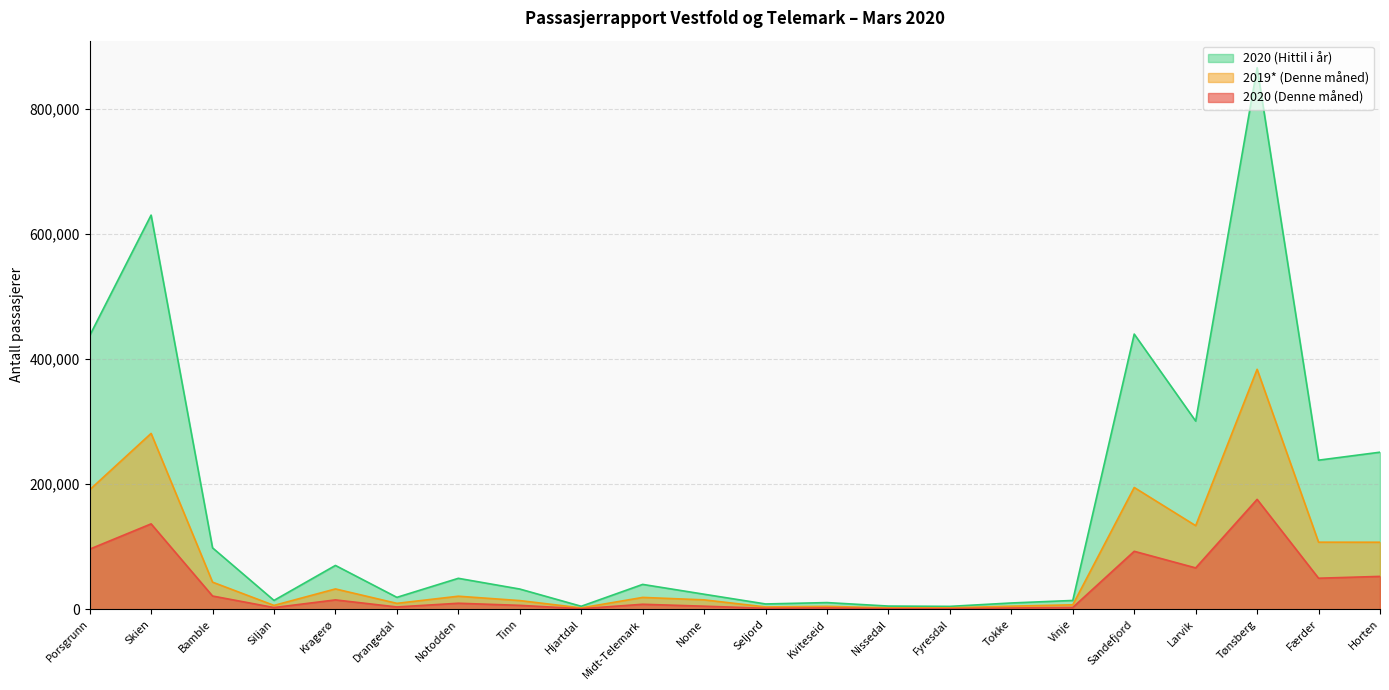

Which has a higher value, Skien or Horten?

Skien